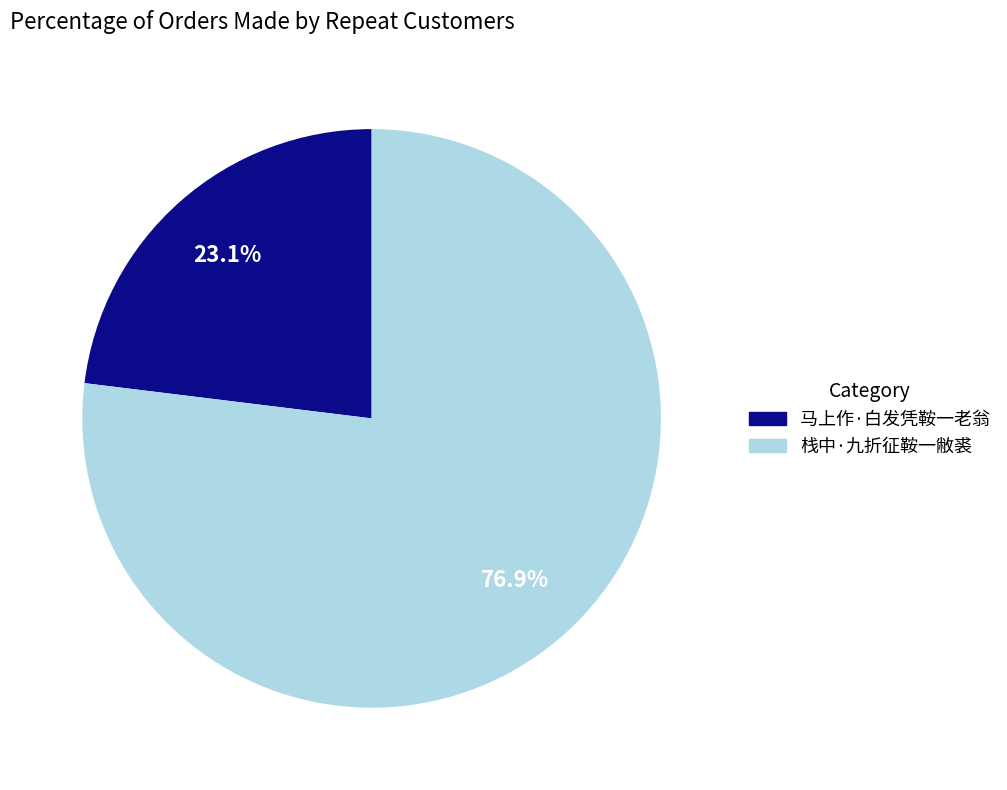

To the nearest percent, what is the combined percentage of 马上作·白发凭鞍一老翁 and 栈中·九折征鞍一敝裘?

100%